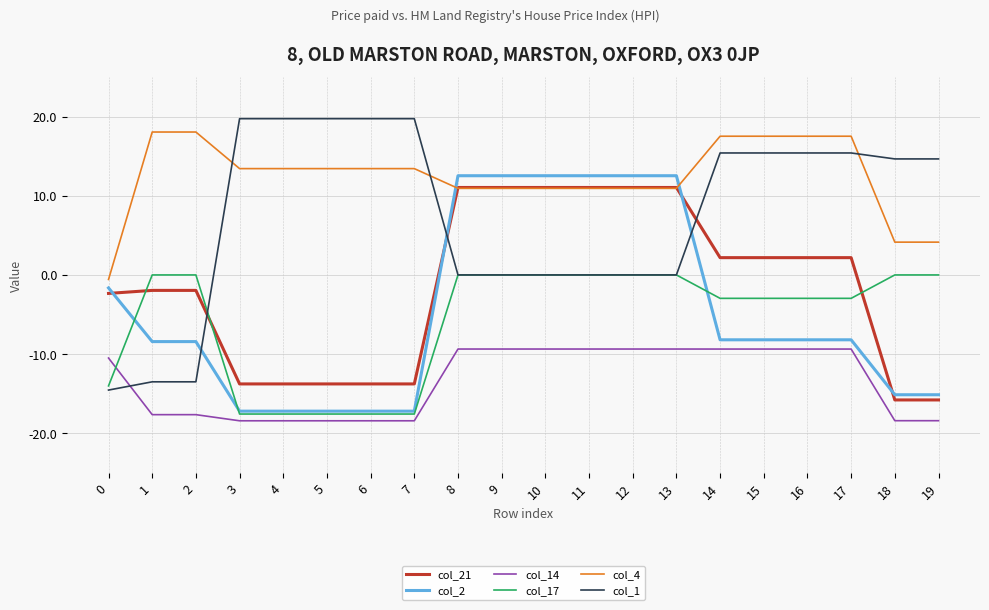

What is the average value of the col_17 series?

-5.7